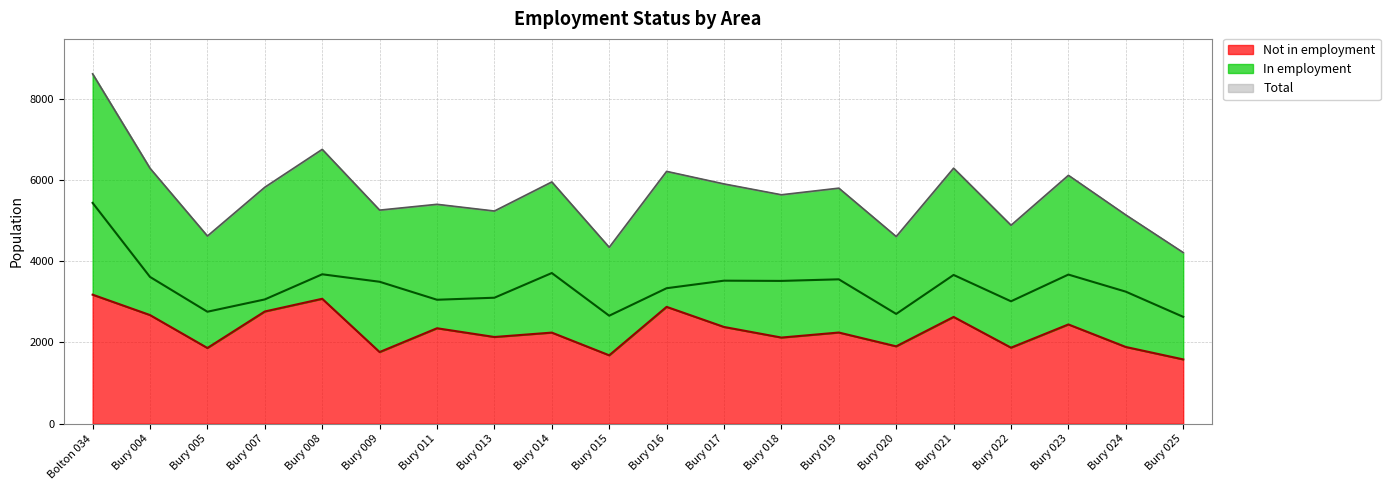

What value does the Total series have at Bury 022, to the nearest 50?

4900